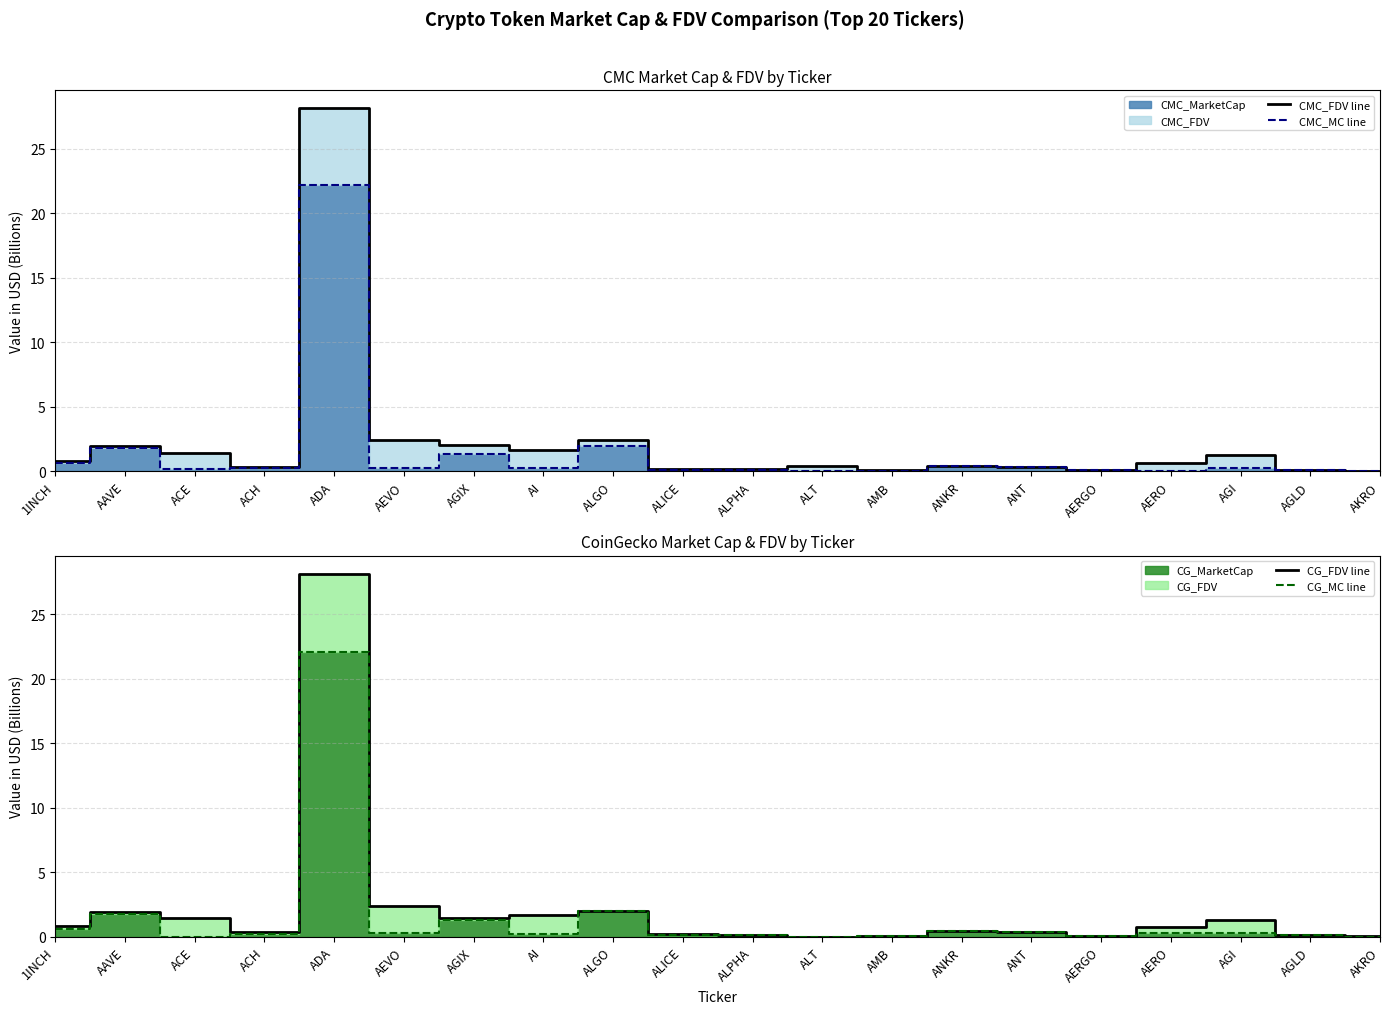

What is the maximum value for CG_MC line?

22.0